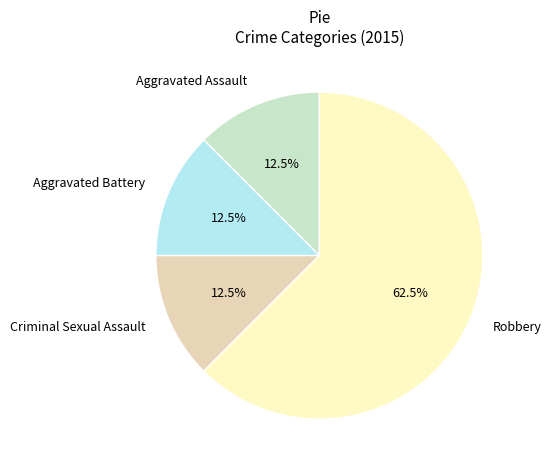

Is there a majority slice in this chart?

Yes